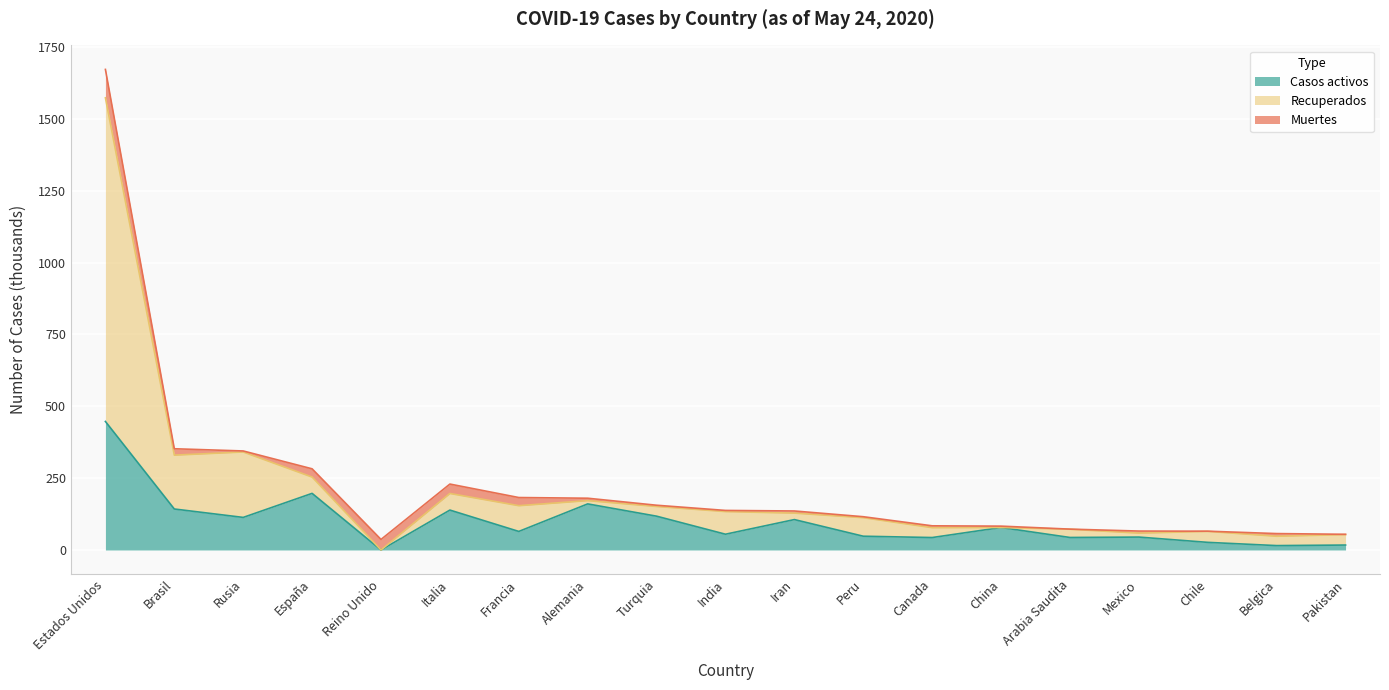

Which category has the highest value in the Casos activos series?

Estados Unidos